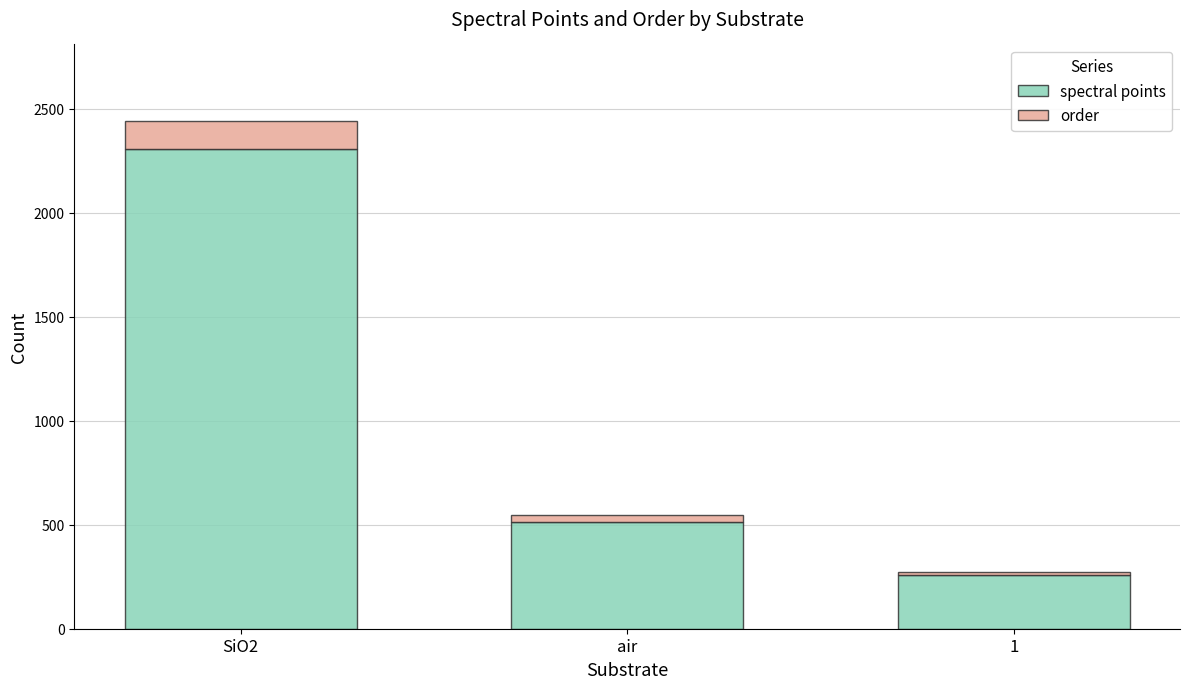

What is the lowest value of the spectral points series?

256